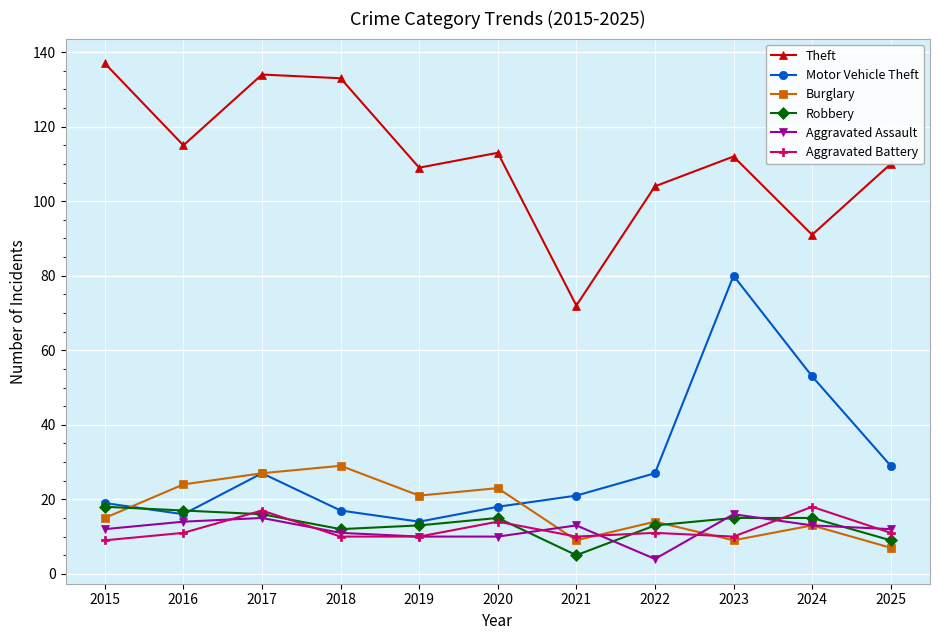

The value of Burglary at 2015 is 10. True or false?

False